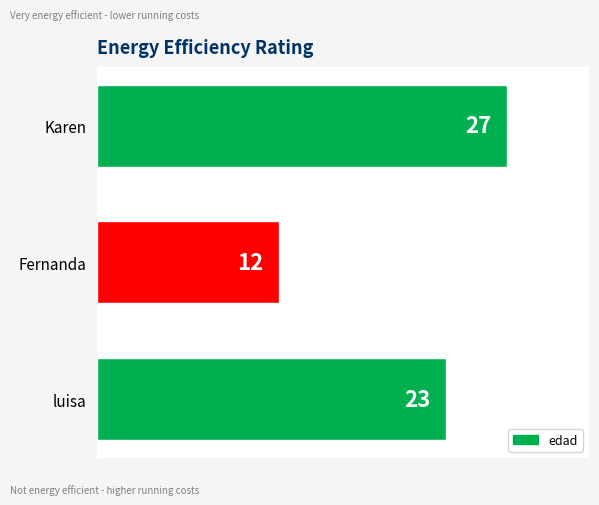

Is it true that the value at Fernanda is 12?

True